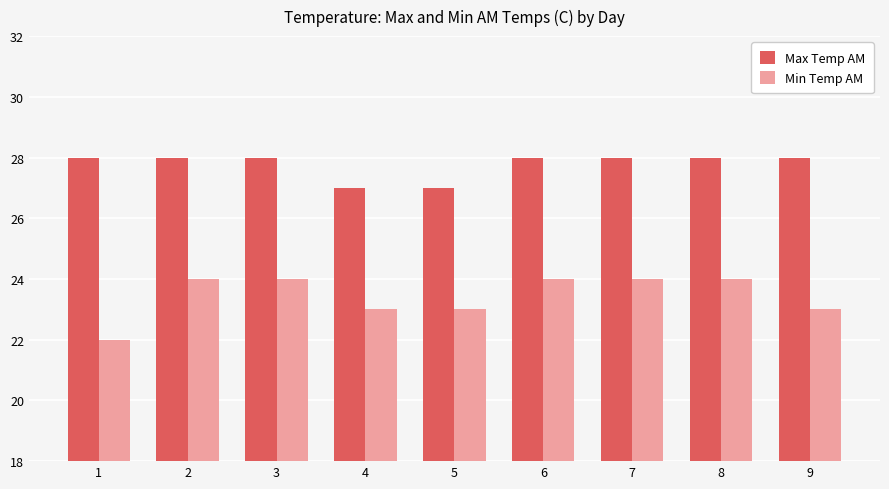

What is the value of the Min Temp AM bar at the 8th from the left?

24